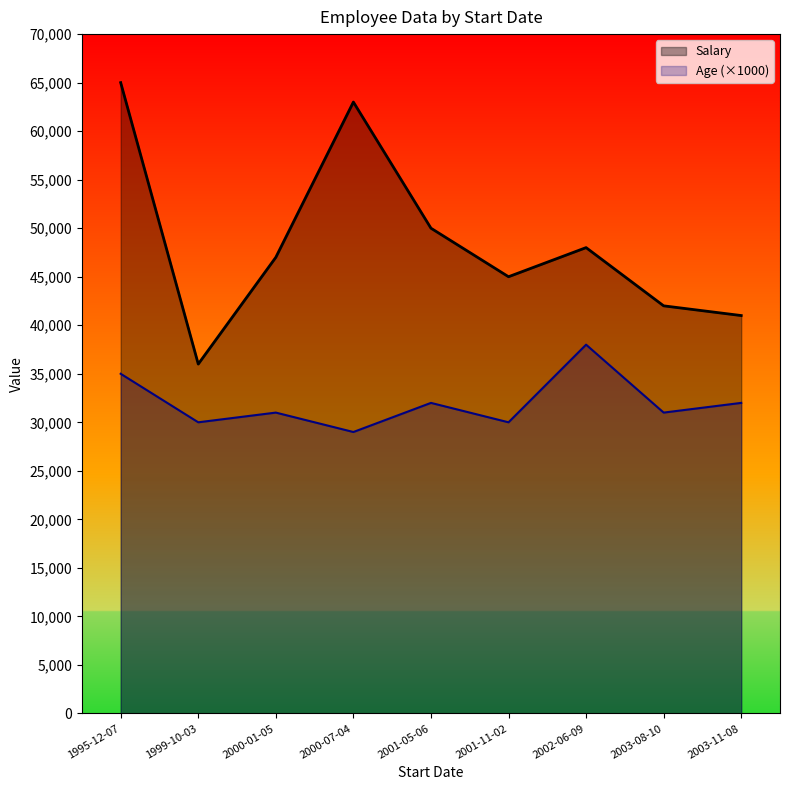

List the series in order of their peak value, lowest first.

Age (×1000), Salary